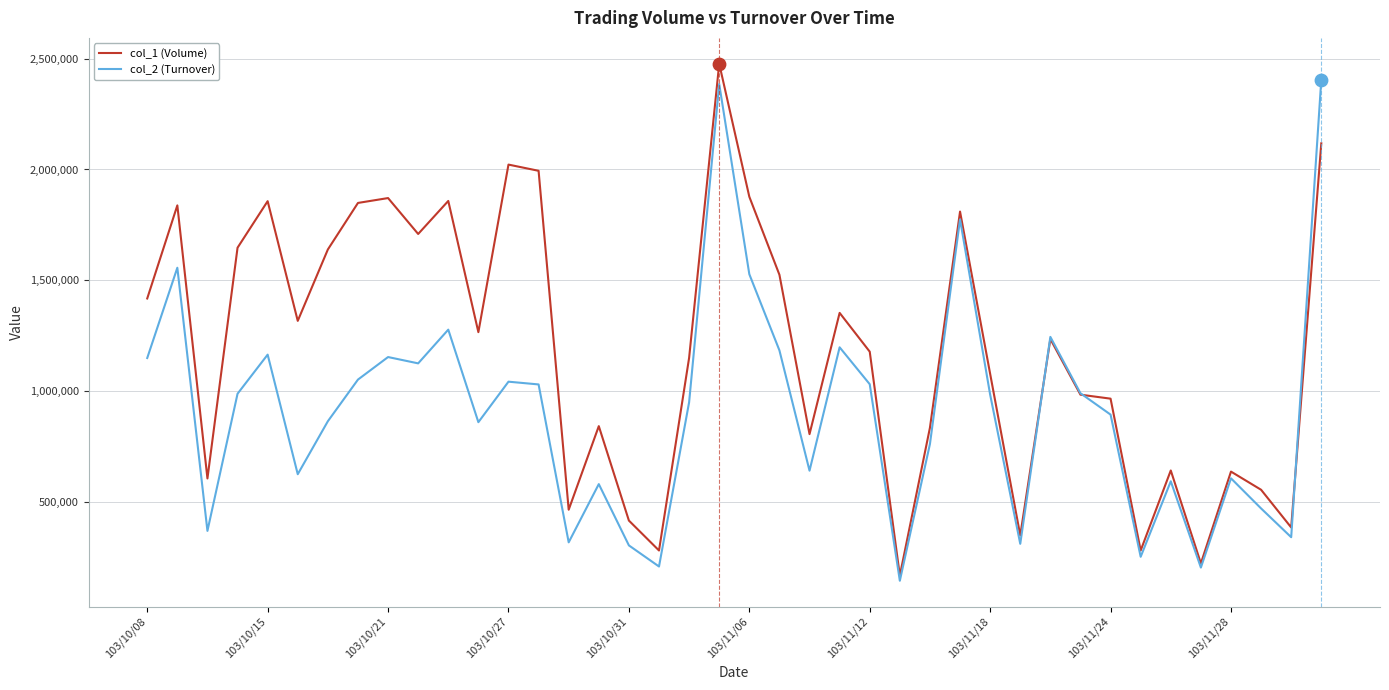

Which series has the largest total across all categories?

col_1 (Volume)